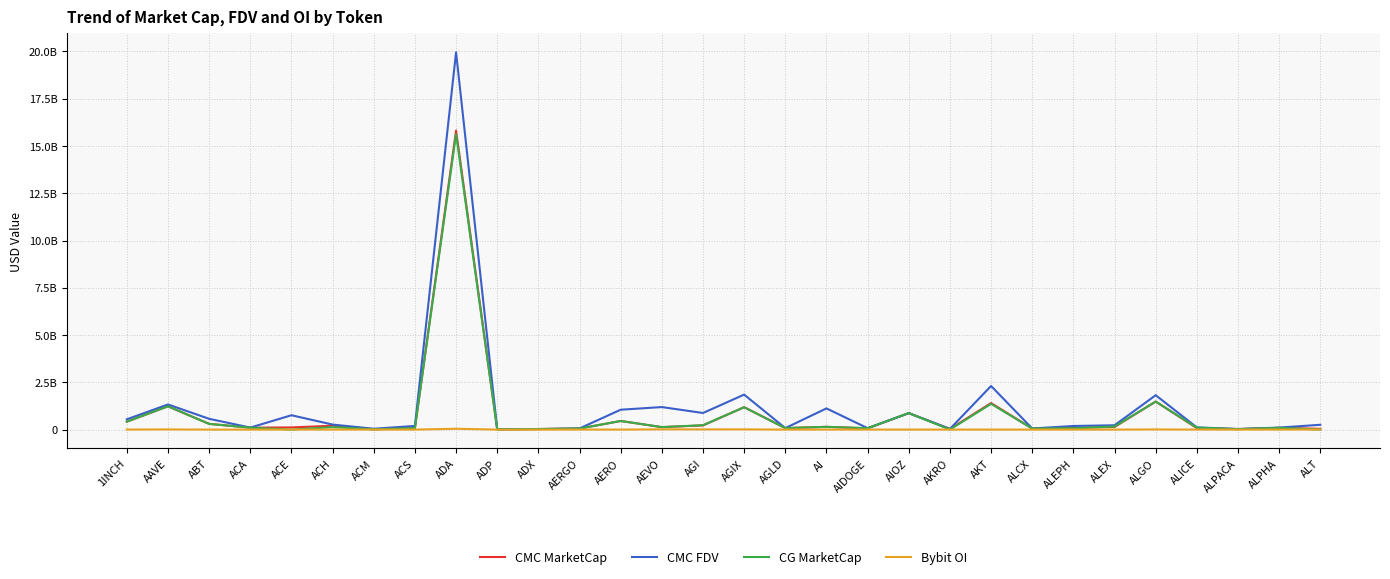

Rank the categories by CMC MarketCap value from highest to lowest.

ADA, ALGO, AKT, AAVE, AGIX, AIOZ, AERO, 1INCH, ABT, AGI, ACH, AI, ALEX, AEVO, ACE, ACA, ALEPH, ALPHA, ALICE, AGLD, ACS, AIDOGE, AERGO, ALCX, ALT, AKRO, ADX, ALPACA, ACM, ADP